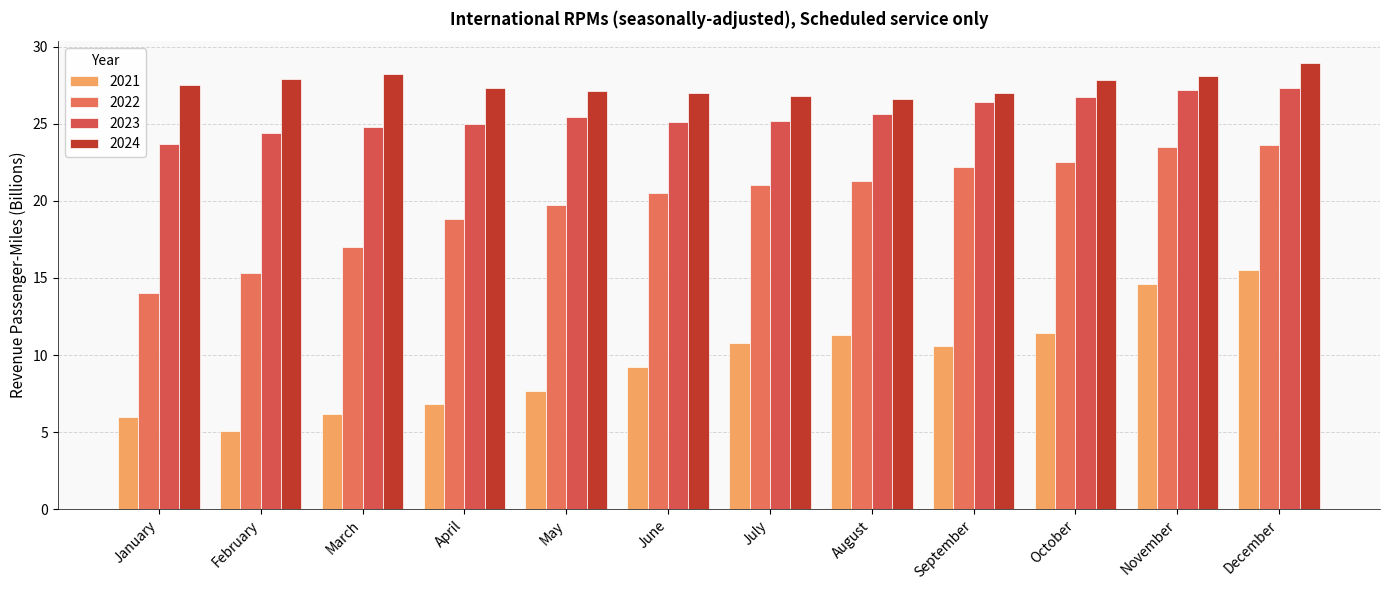

How many bars are there in each group?

4